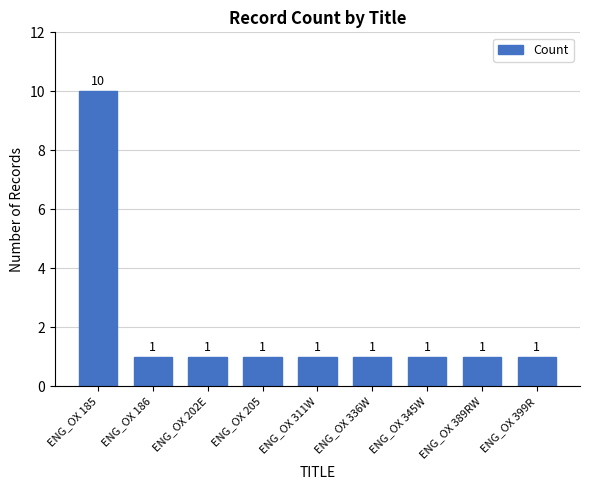

Count the number of data series in this chart.

1